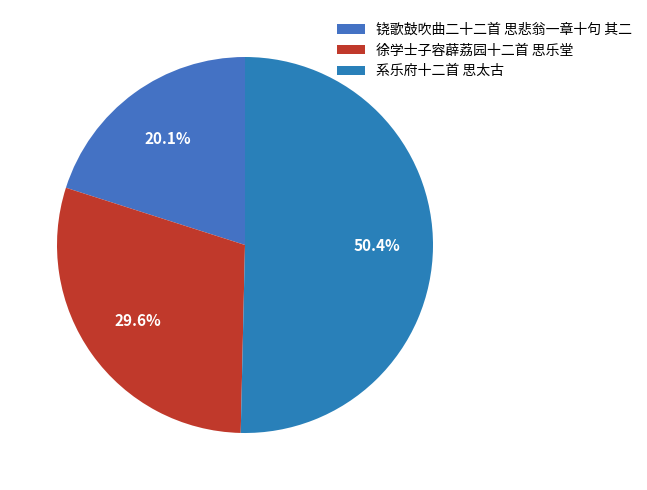

What is the change in value from 徐学士子容薜荔园十二首 思乐堂 to 系乐府十二首 思太古?

+492919